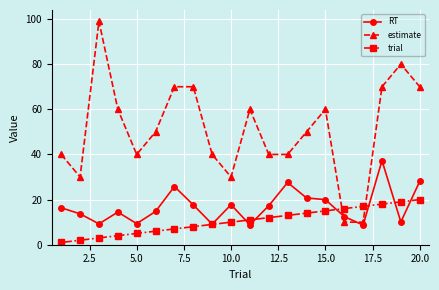

Does the chart display data point markers on the line(s)?

Yes